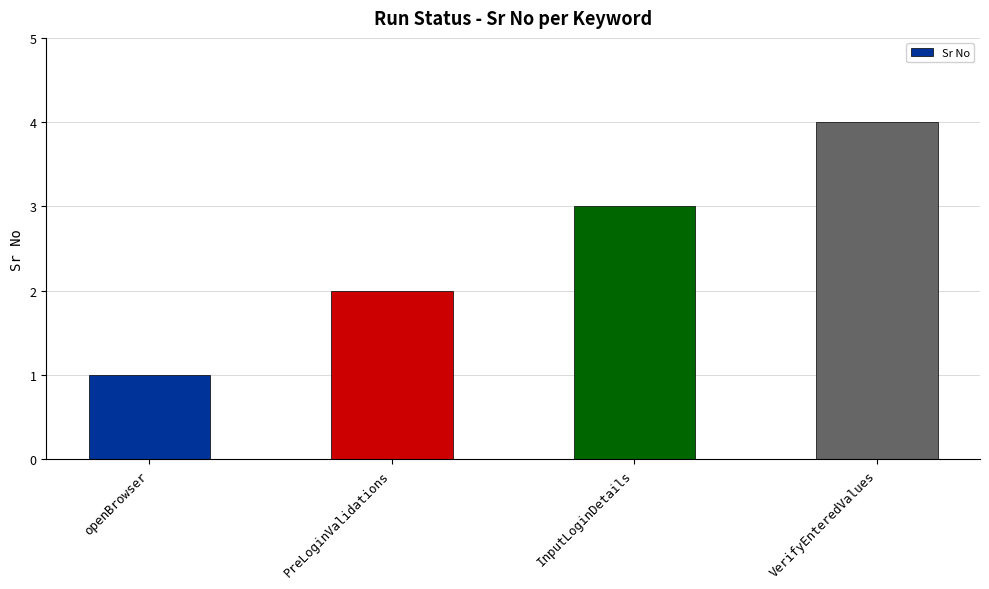

Which category has the highest value across all series?

VerifyEnteredValues